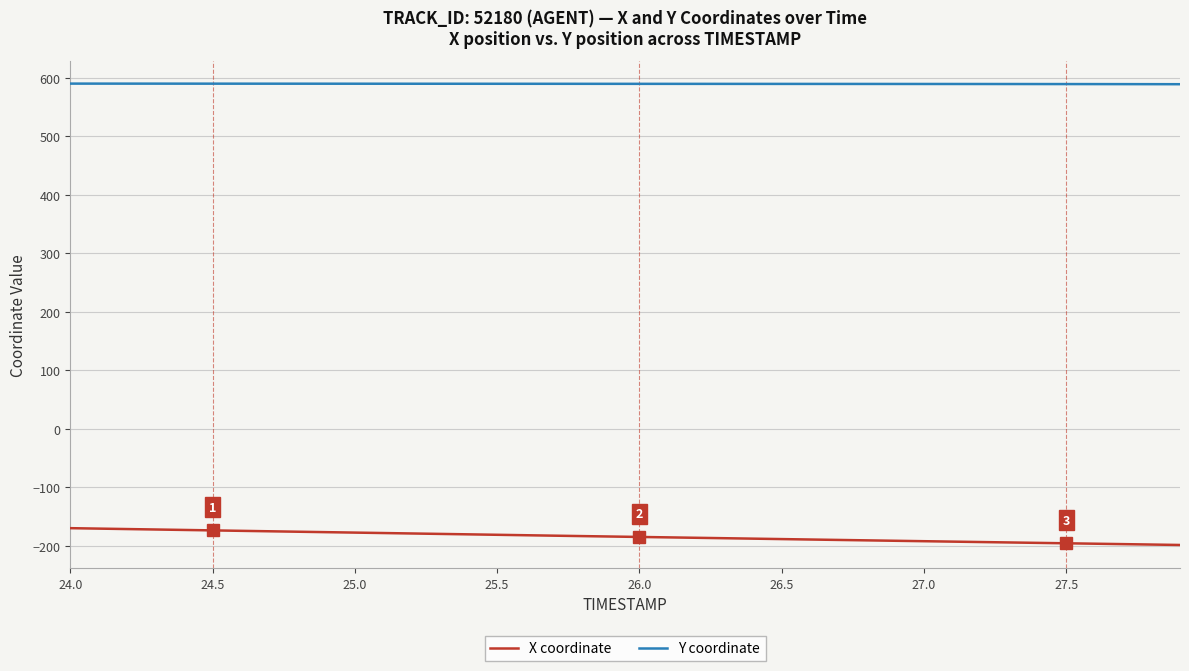

Which series has the widest spread of values?

X coordinate